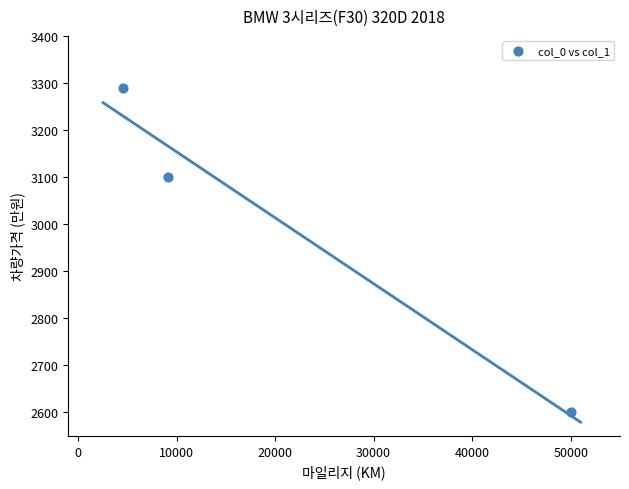

What is the range of X values (max minus min)?

45450